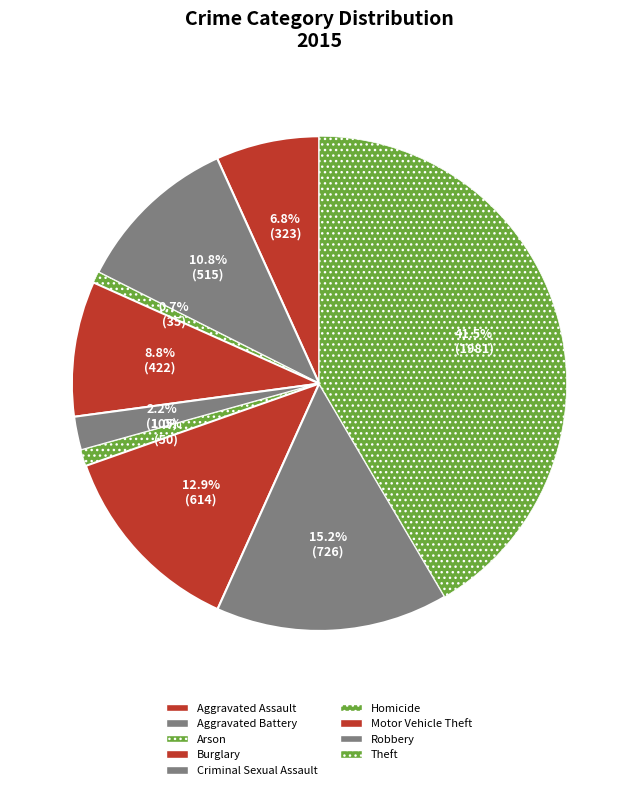

To the nearest percent, what is the difference between the largest and smallest slice percentages?

41%